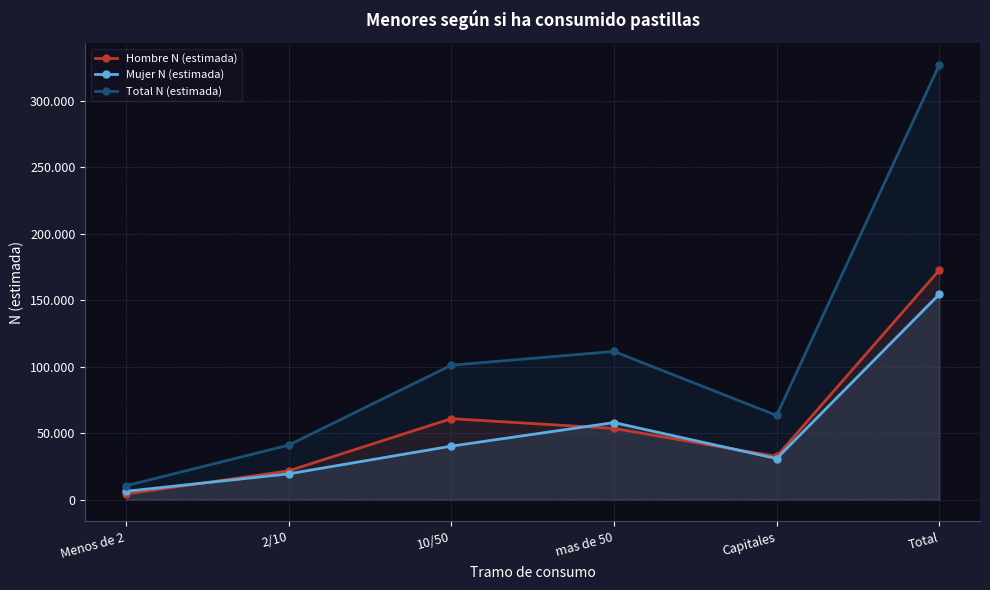

What is the difference between the maximum and minimum values in the Hombre N (estimada) series?

168370